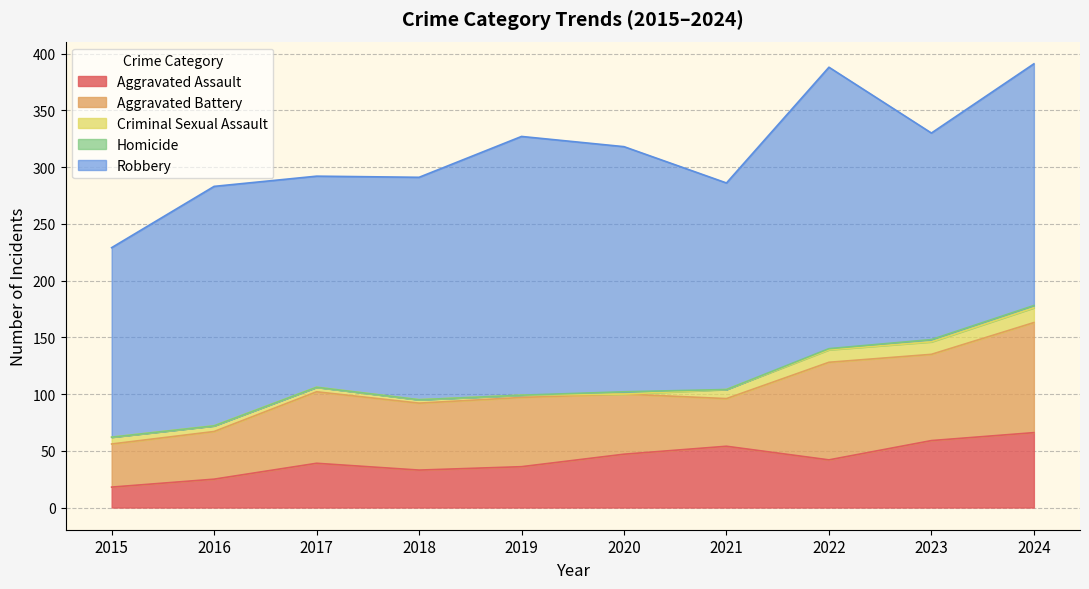

Is it true that Homicide equals 0 at 2016?

True